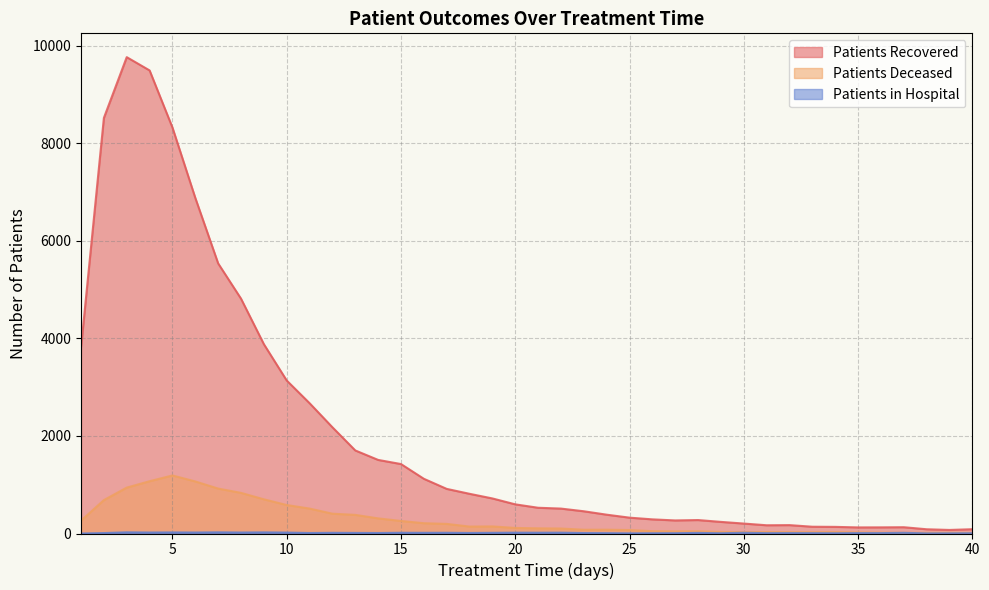

What is the value of the patients_deceased point at the 19th from the left?

145